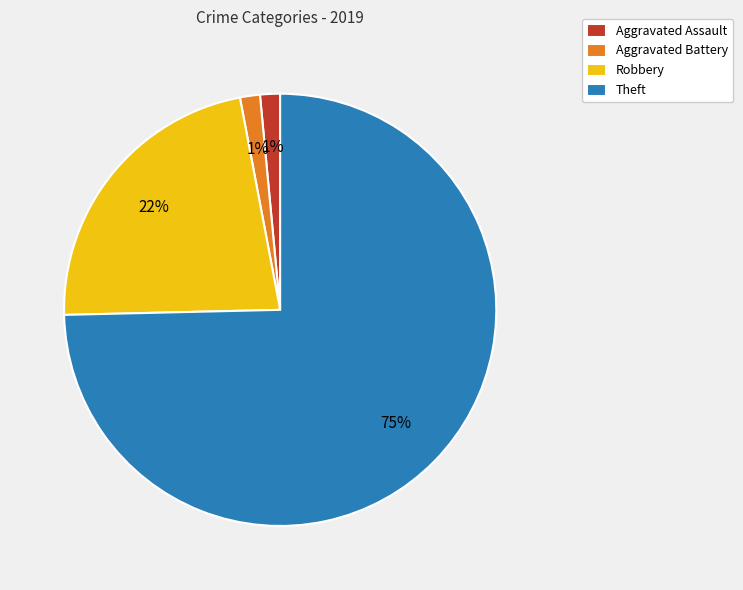

Combined, do Robbery and Theft account for over 50%?

Yes